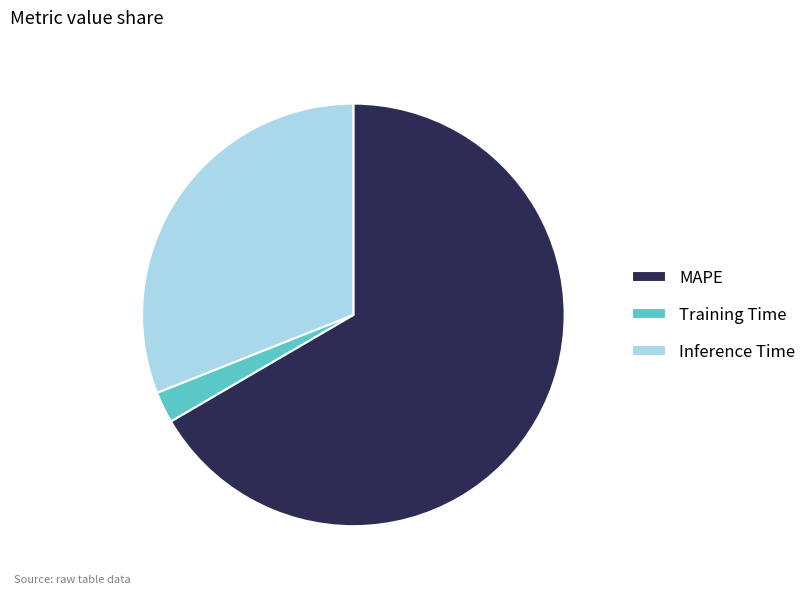

Which has a higher value, Inference Time or MAPE?

MAPE